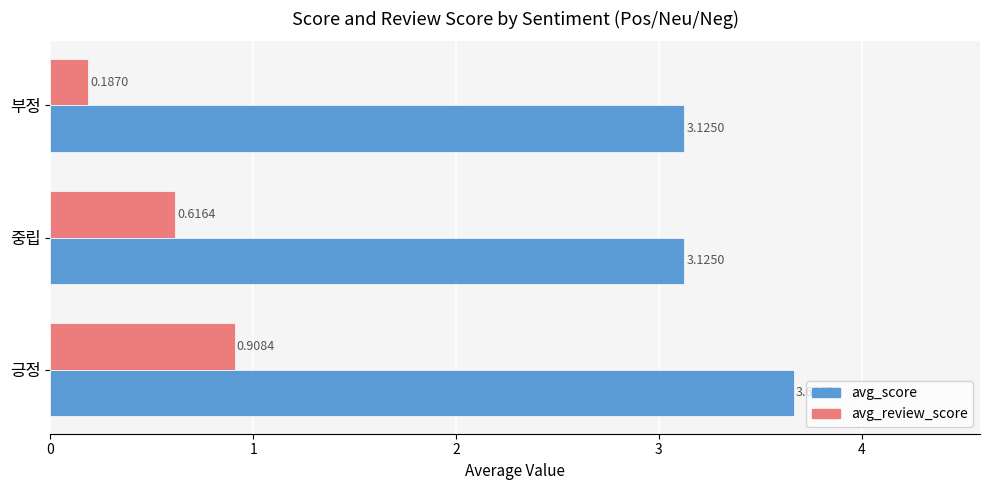

What is the difference between the avg_score values at 중립 and 긍정?

0.5